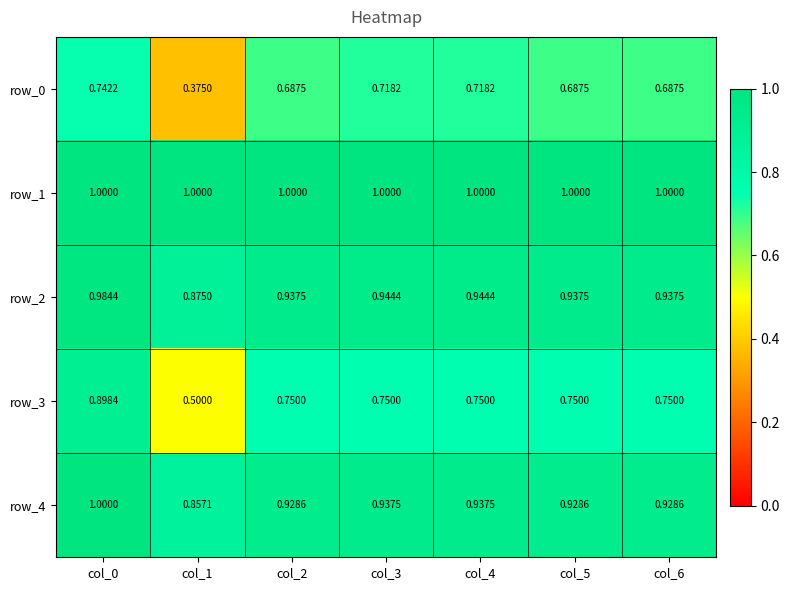

What is the sum of the row_1 values at col_5 and col_2?

2.0